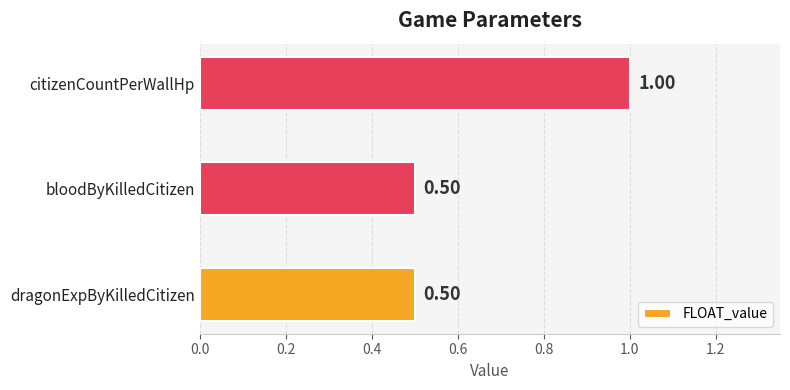

Which category has the highest value across all series?

citizenCountPerWallHp